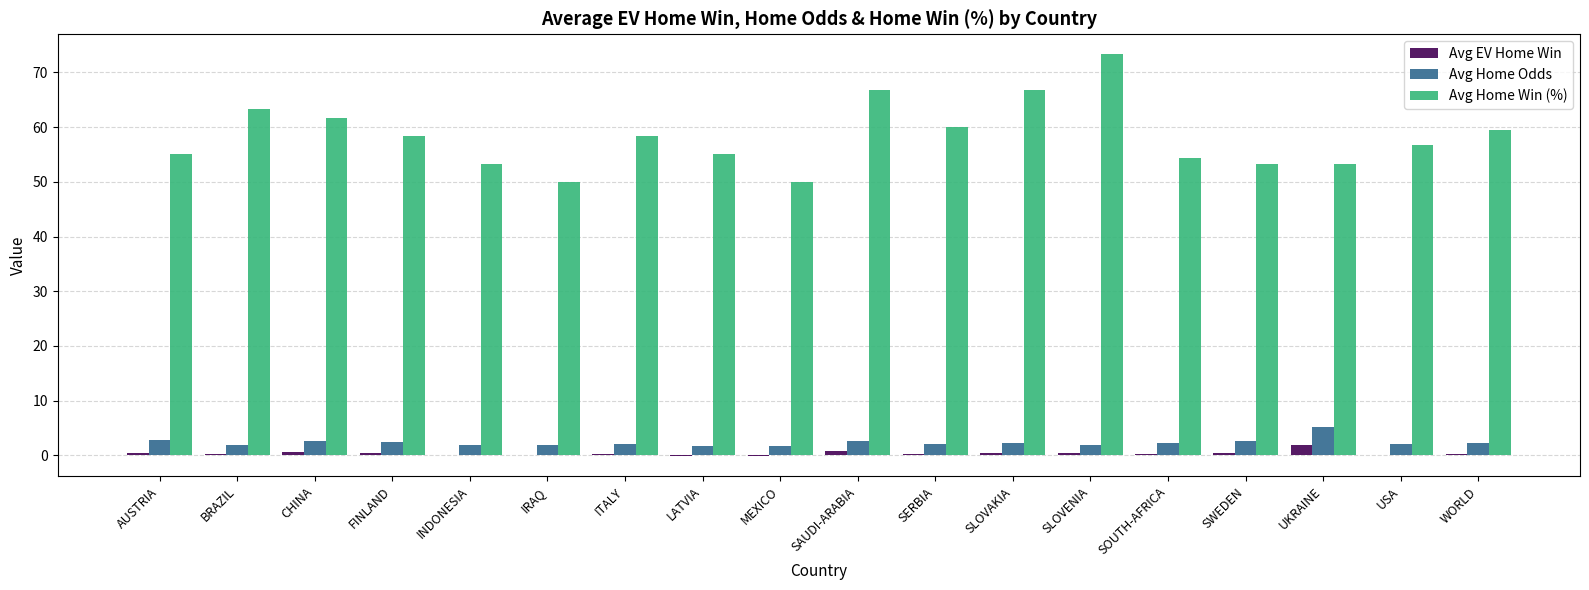

What are all the series names shown in the legend?

Avg EV Home Win, Avg Home Odds, Avg Home Win (%)